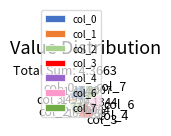

Which slice is the largest?

col_0